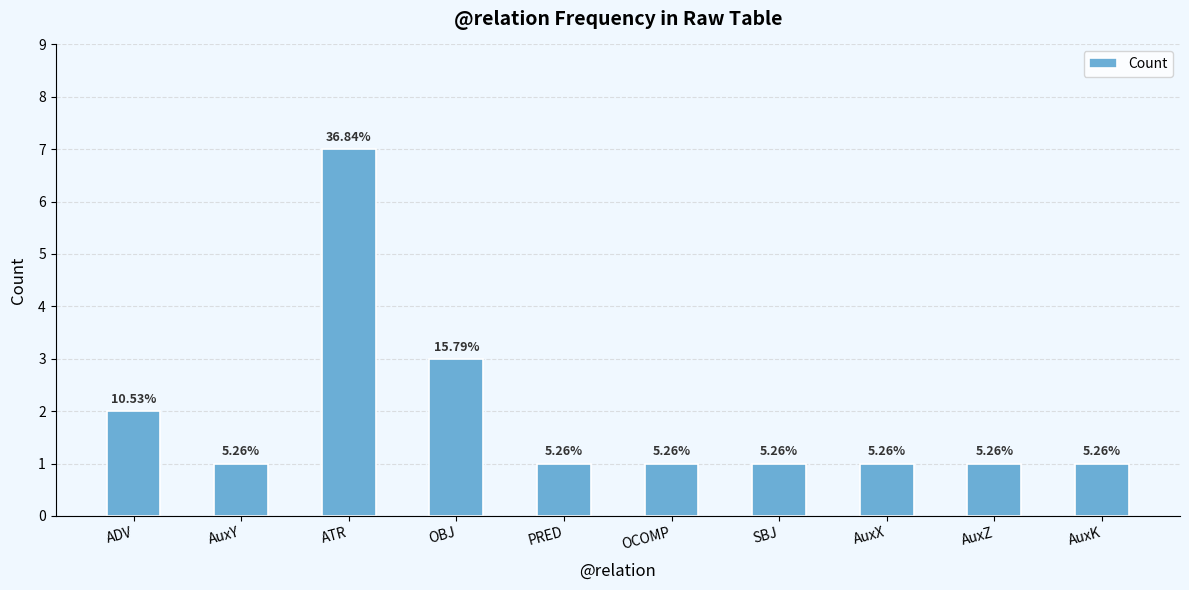

What is the ratio of the value at AuxZ to the value at OBJ?

0.3